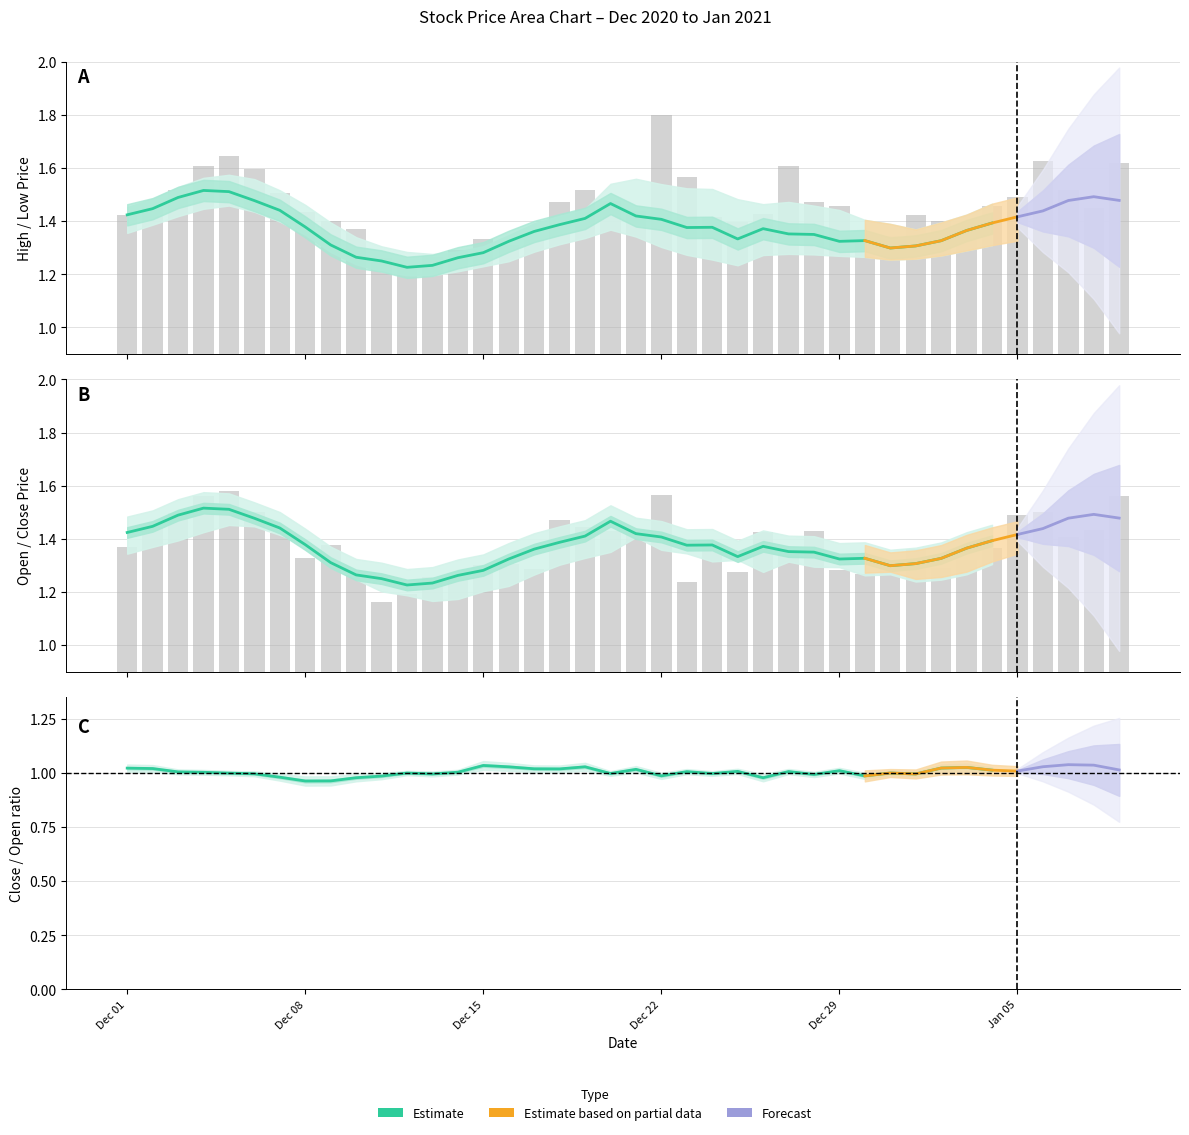

The Close series shows 2.8 at 39. True or false?

False